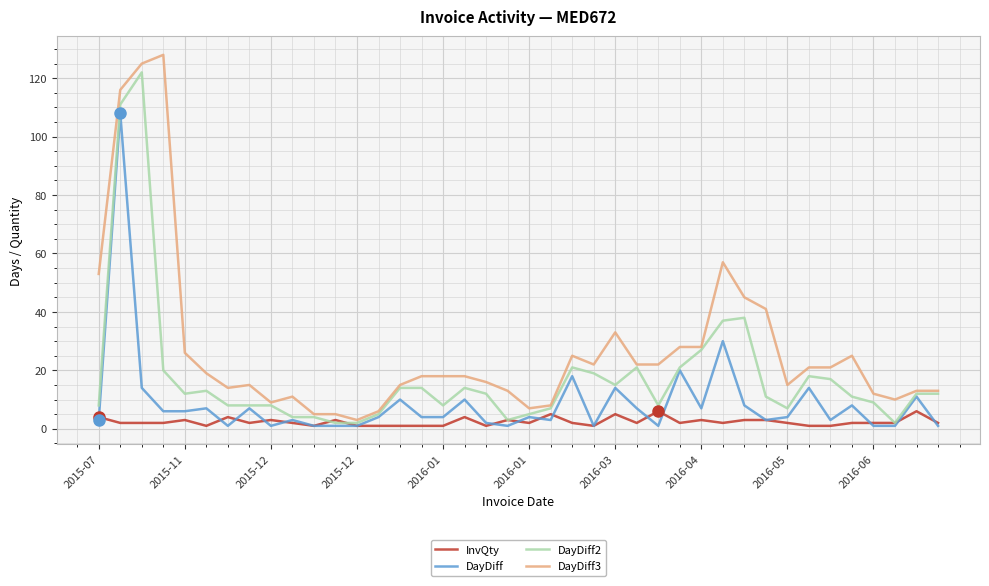

What is the sum of all DayDiff2 values?

710